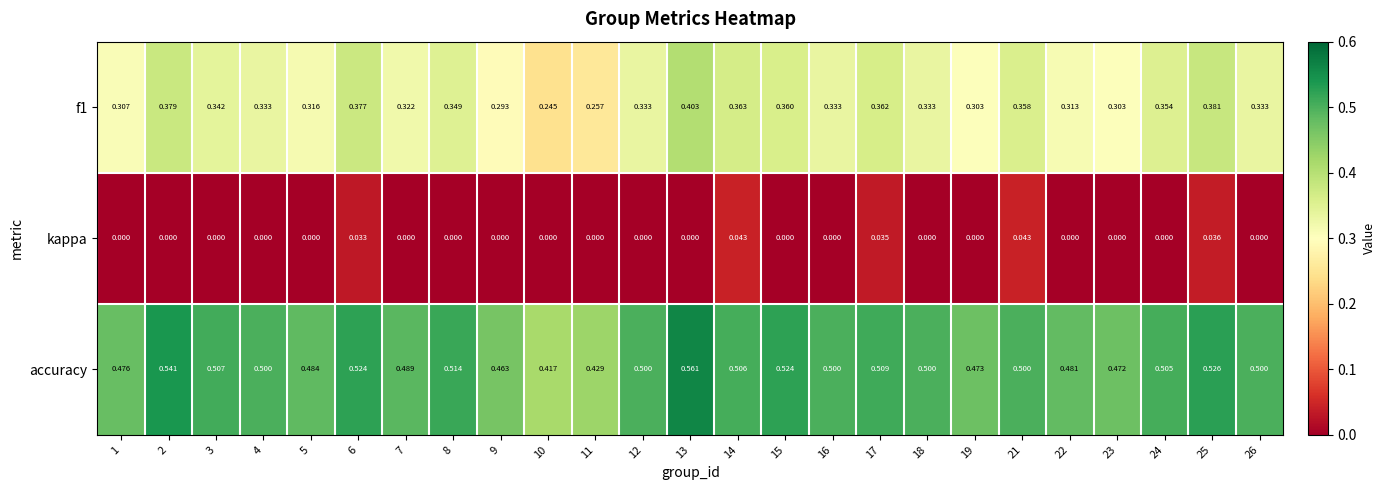

At which category is the sum across all series the highest?

13